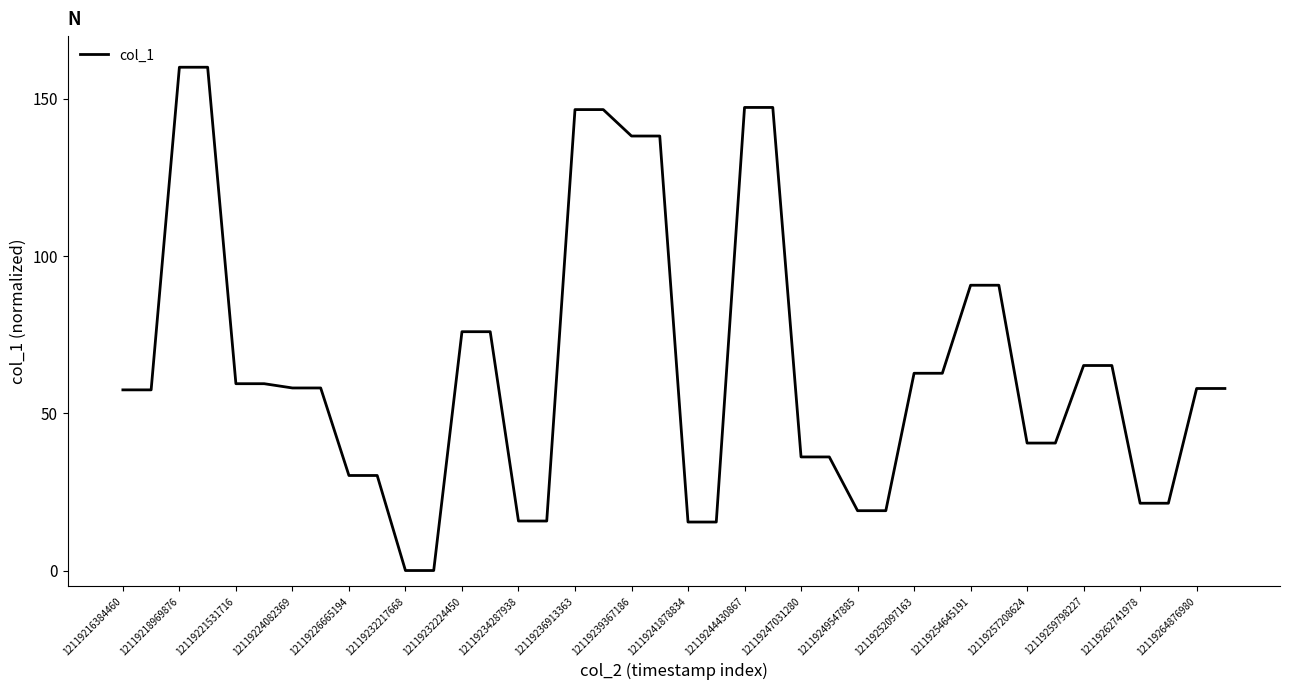

What is the average value?

64.9